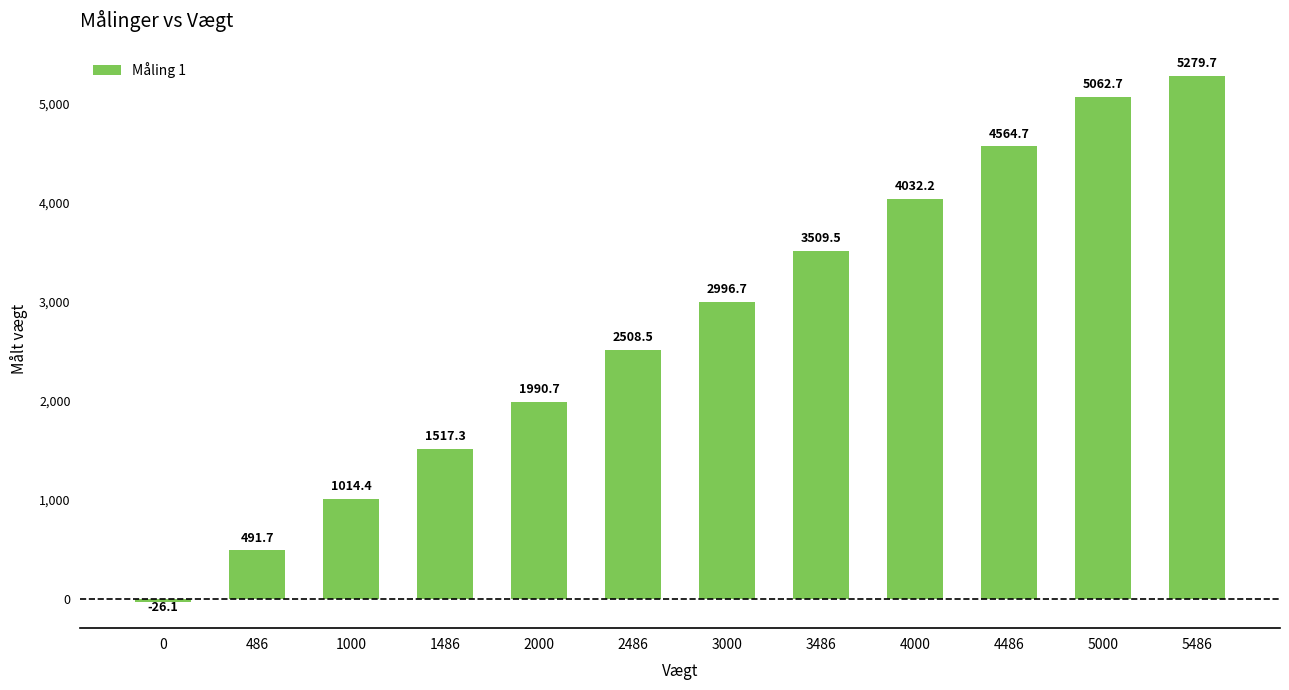

How many series are shown in this chart?

1